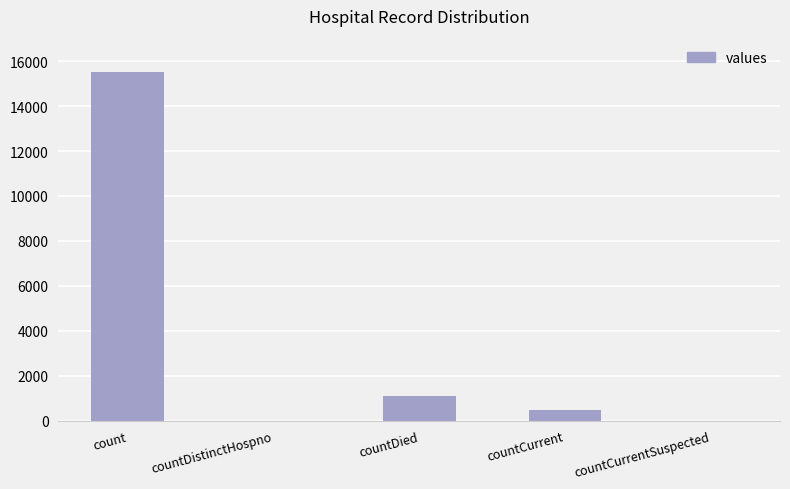

Count the number of categories in the chart.

5